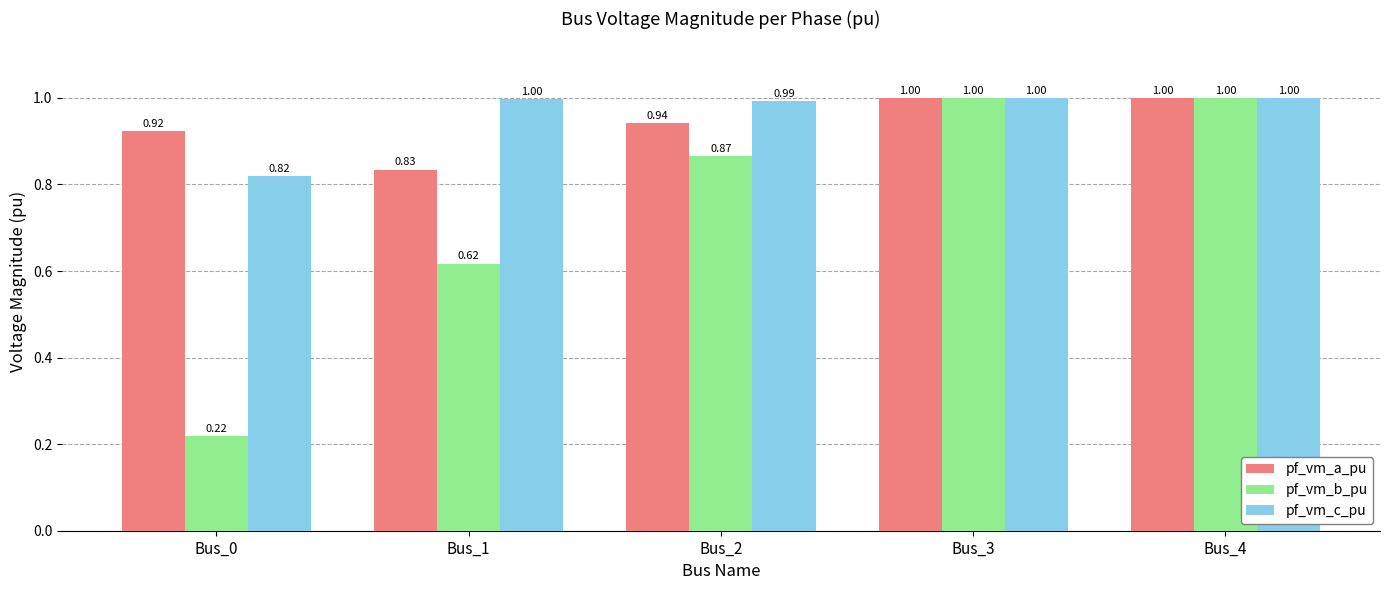

At how many categories does at least one series exceed 0?

5